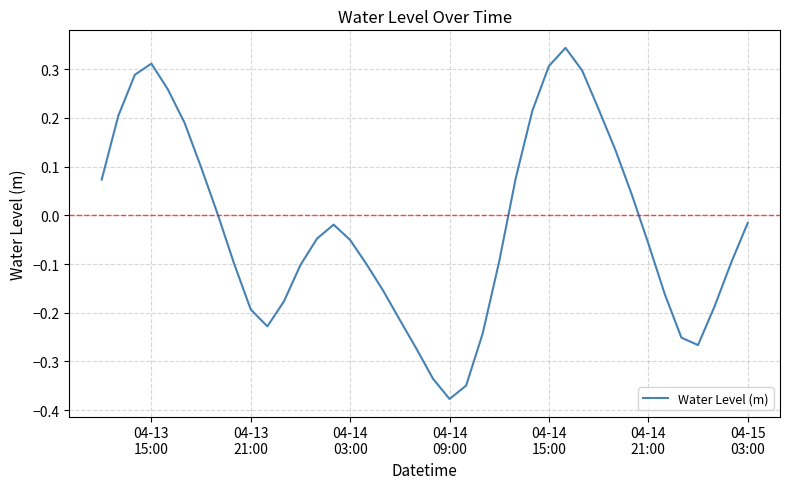

What is the difference between the maximum and minimum values?

0.7